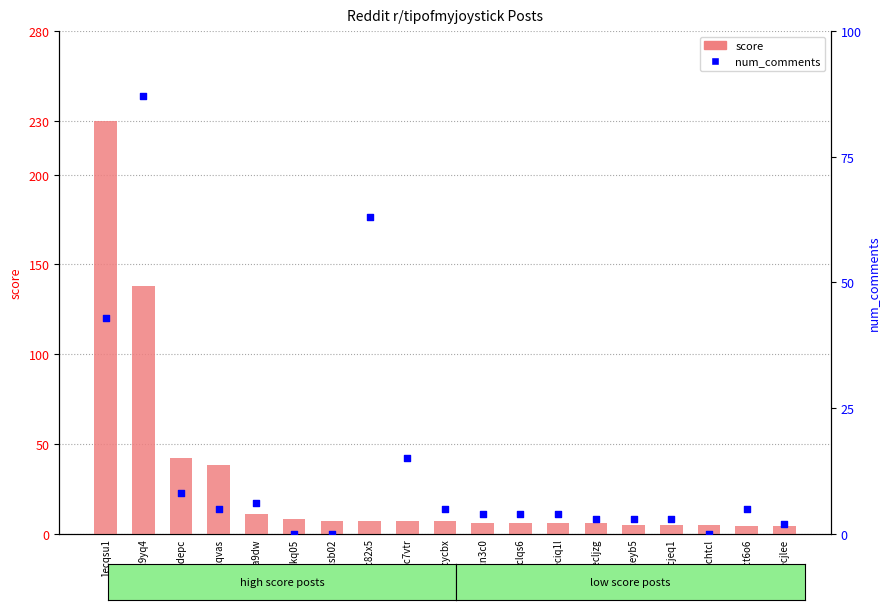

At which category is the sum across all series the highest?

1ecqsu1